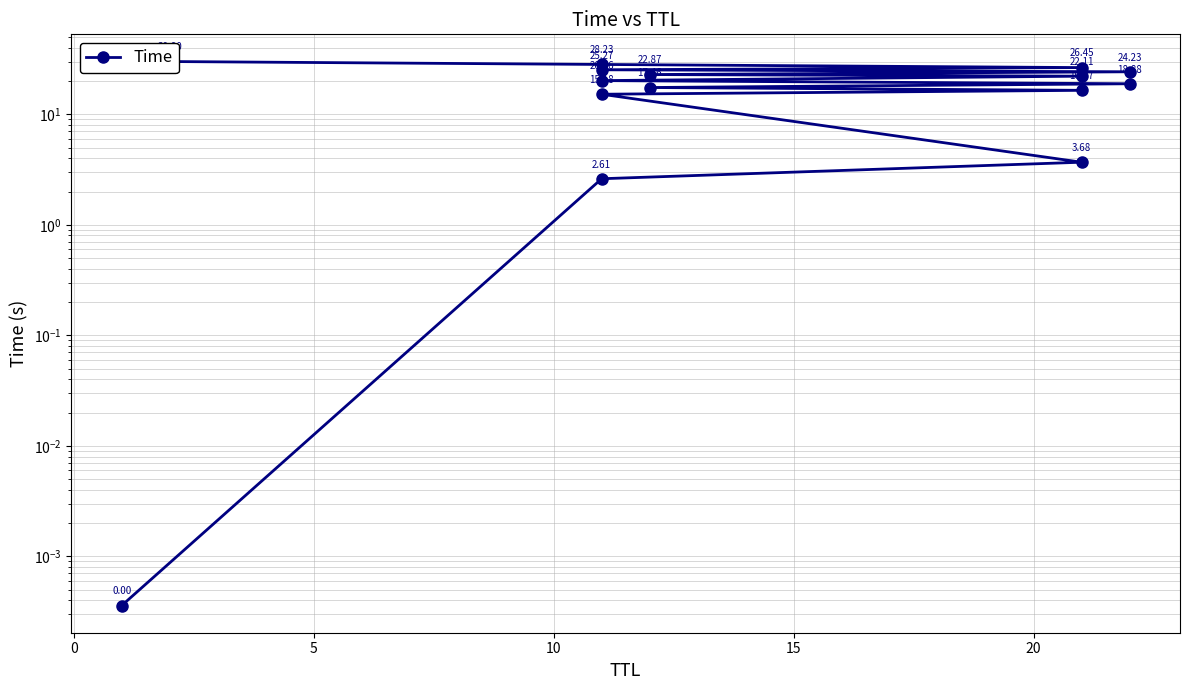

The value at 12 is 37.3. True or false?

False